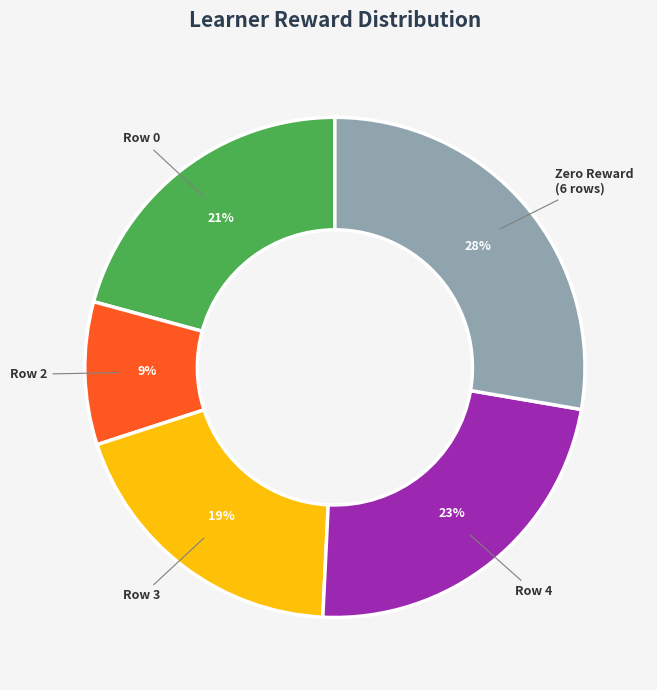

To the nearest percent, what is the average slice percentage?

20%